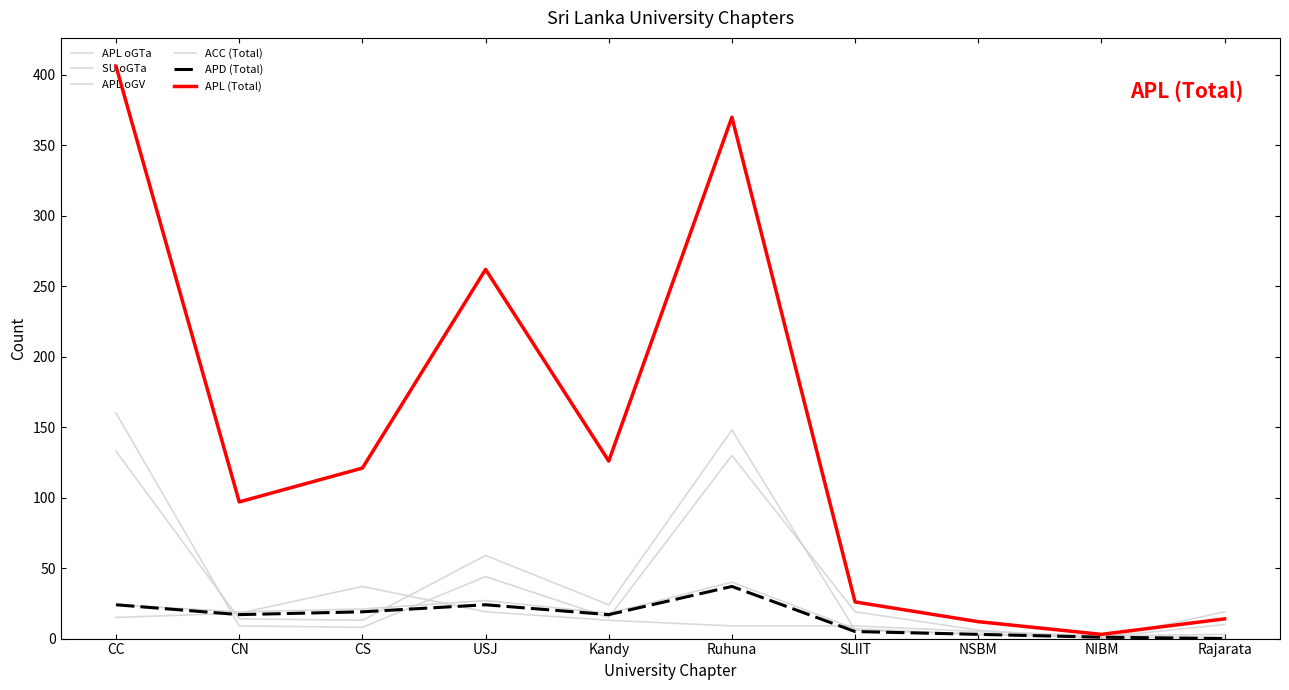

Does the chart display data point markers on the line(s)?

No